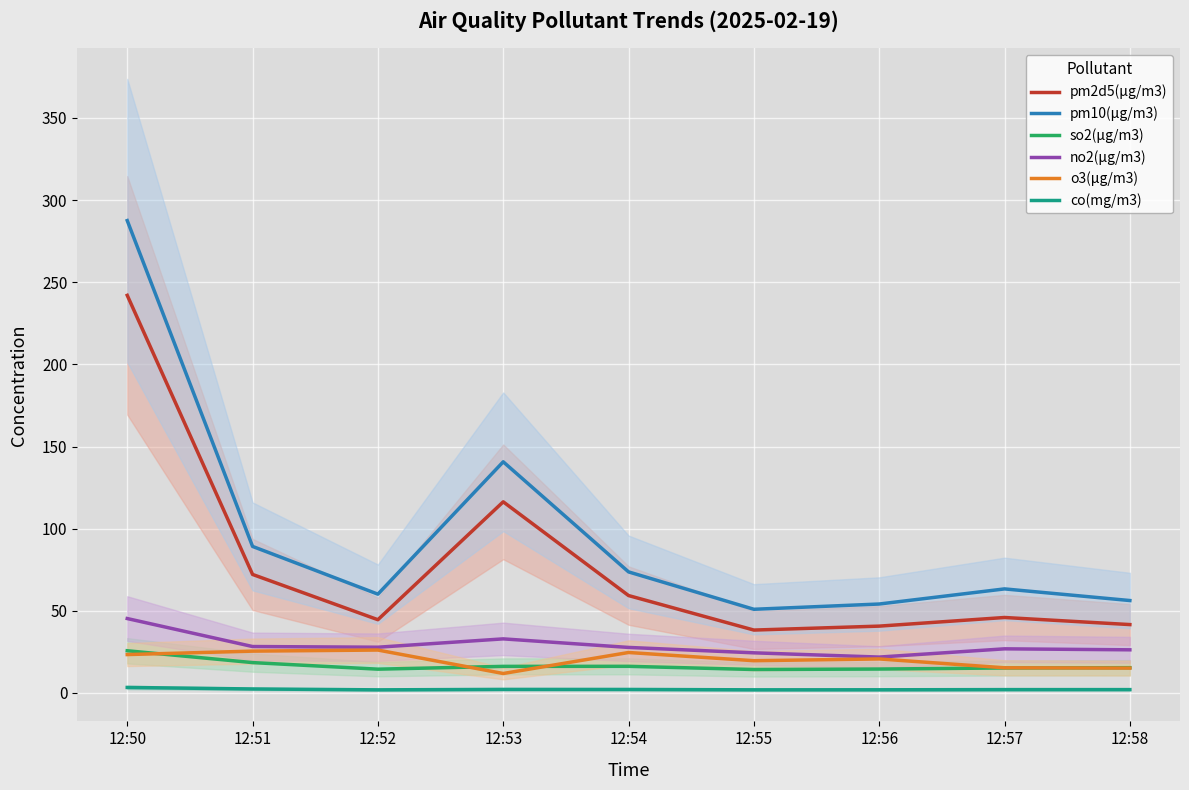

True or false: no2(μg/m3) and co(mg/m3) cross at least once.

False